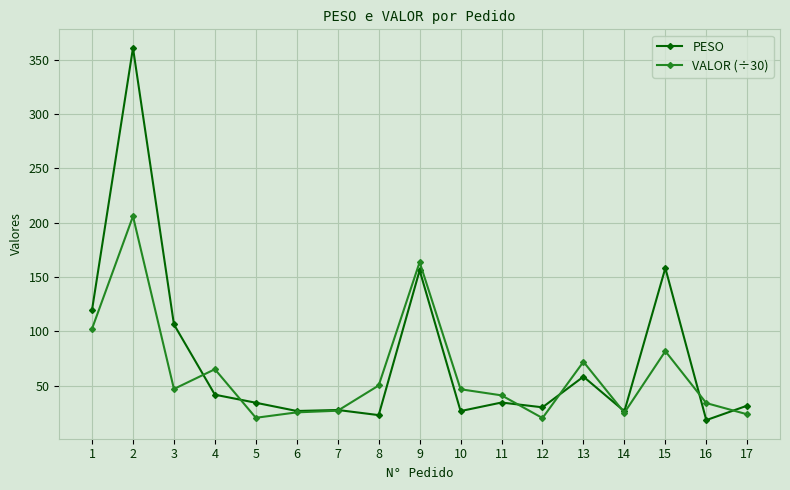

Which series has the largest total across all categories?

PESO